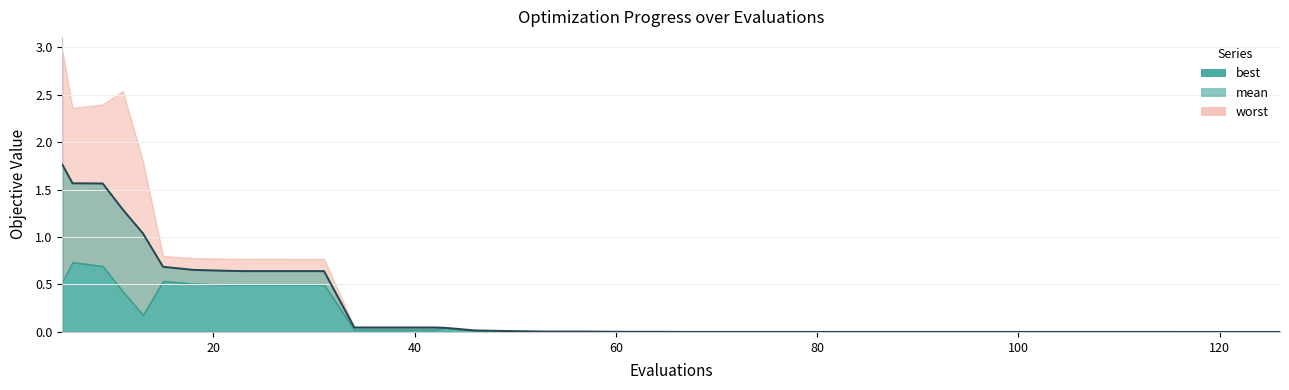

True or false: best has a value of 0.0 at 33.

False